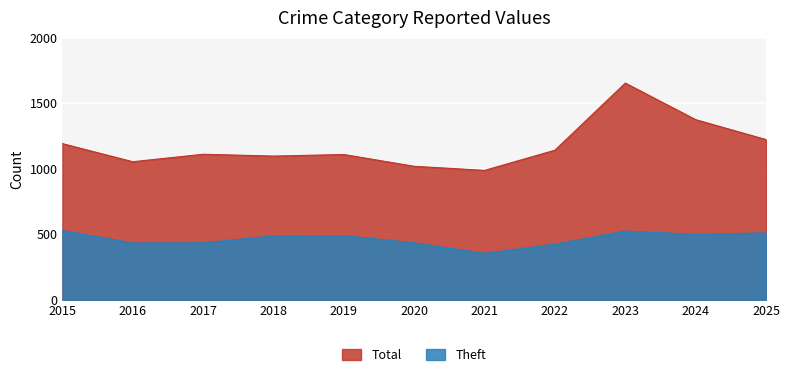

How many lines are shown in the chart?

2